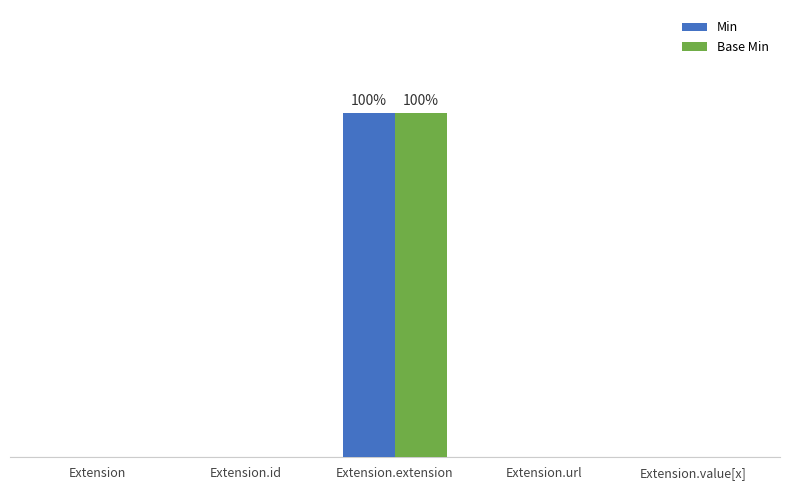

What are all the series names shown in the legend?

Min, Base Min